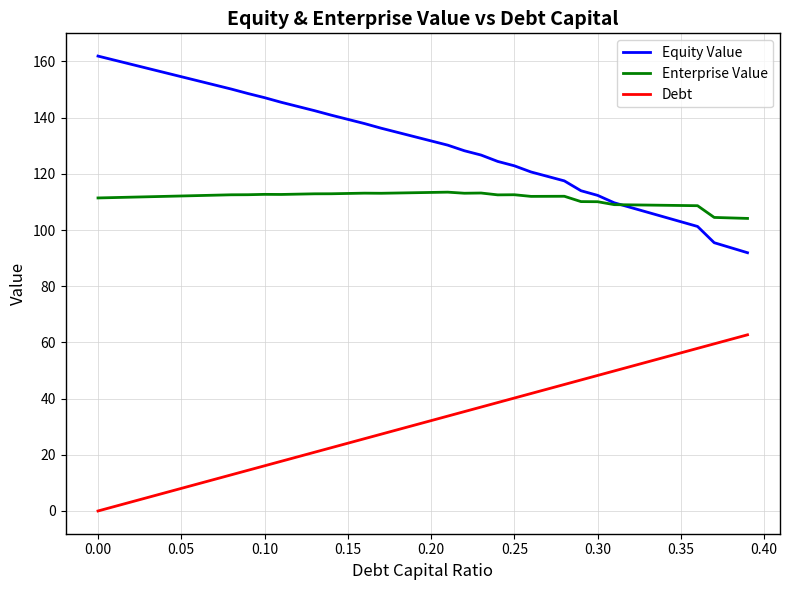

What is the maximum value shown in the chart?

161.9